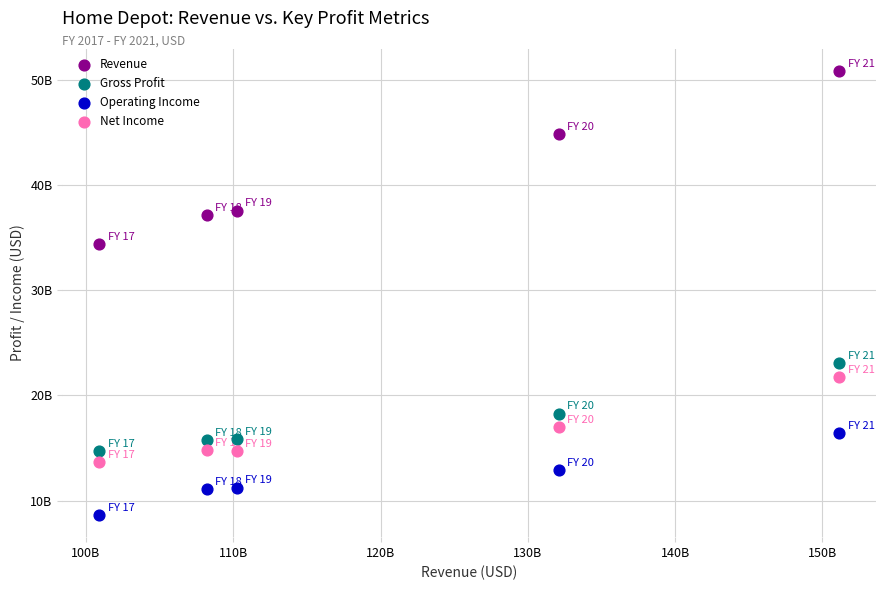

Which series contains the lowest Y value?

Operating Income